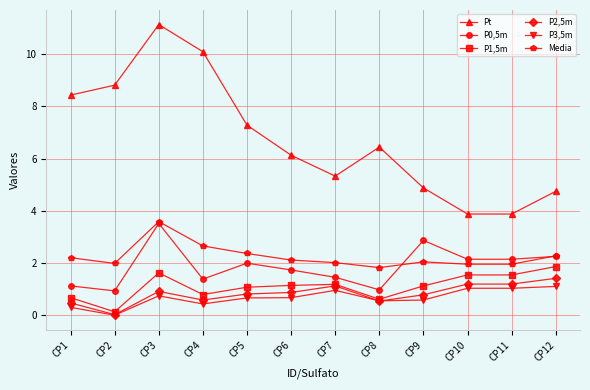

What is the value of the Pt point at the 11th from the left?

3.9